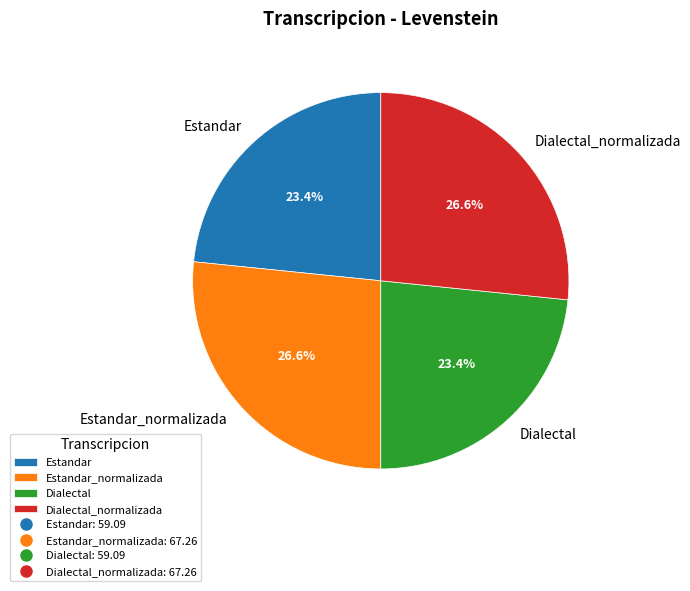

To the nearest percent, what is the combined percentage of Dialectal and Estandar?

47%